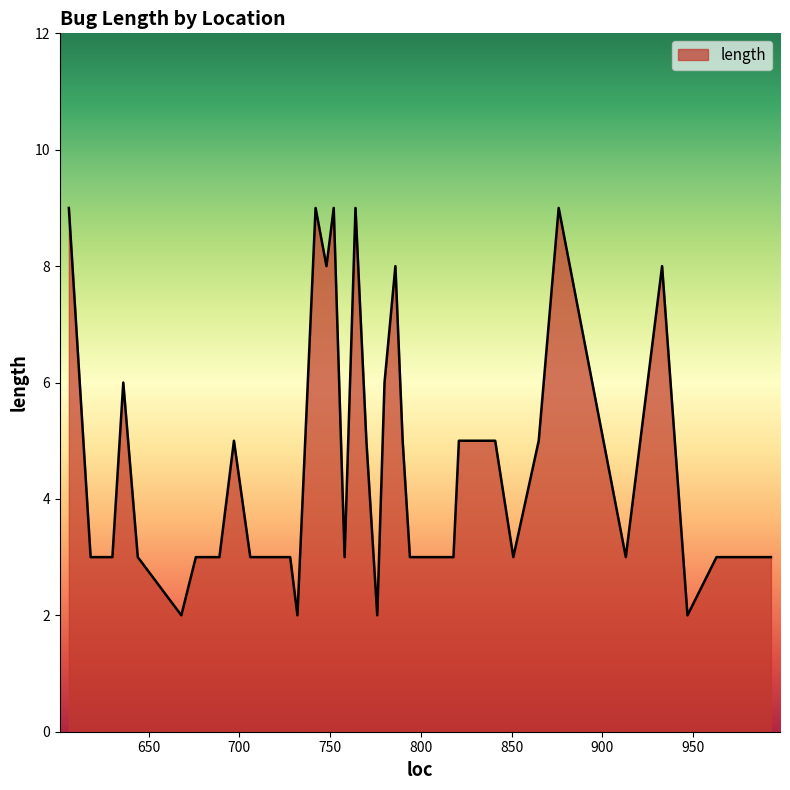

Rank the categories by value from lowest to highest.

668, 732, 776, 947, 618, 630, 644, 676, 689, 706, 719, 728, 758, 794, 800, 809, 818, 851, 913, 963, 981, 993, 697, 770, 790, 821, 827, 837, 841, 865, 636, 780, 748, 786, 933, 606, 742, 752, 764, 876